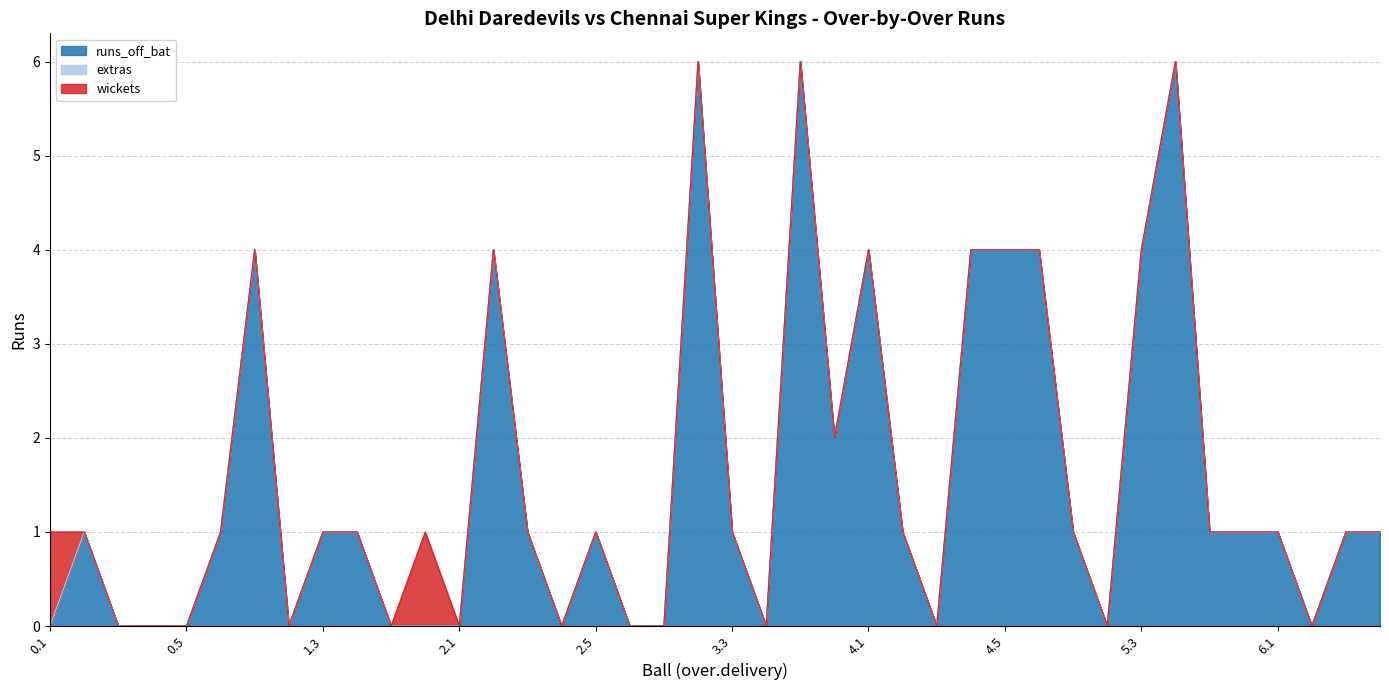

Reading left to right, what are all the values shown in this chart?

runs_off_bat: 0.1=0	0.2=1	0.3=0	0.4=0	0.5=0	0.6=1	1.1=4	1.2=0	1.3=1	1.4=1	1.5=0	1.6=0	2.1=0	2.2=4	2.3=1	2.4=0	2.5=1	2.6=0	3.1=0	3.2=6	3.3=1	3.4=0	3.5=6	3.6=2	4.1=4	4.2=1	4.3=0	4.4=4	4.5=4	4.6=4	5.1=1	5.2=0	5.3=4	5.4=6	5.5=1	5.6=1	6.1=1	6.2=0	6.3=1	6.4=1
extras: 0.1=0	0.2=0	0.3=0	0.4=0	0.5=0	0.6=0	1.1=0	1.2=0	1.3=0	1.4=0	1.5=0	1.6=0	2.1=0	2.2=0	2.3=0	2.4=0	2.5=0	2.6=0	3.1=0	3.2=0	3.3=0	3.4=0	3.5=0	3.6=0	4.1=0	4.2=0	4.3=0	4.4=0	4.5=0	4.6=0	5.1=0	5.2=0	5.3=0	5.4=0	5.5=0	5.6=0	6.1=0	6.2=0	6.3=0	6.4=0
wickets: 0.1=1	0.2=0	0.3=0	0.4=0	0.5=0	0.6=0	1.1=0	1.2=0	1.3=0	1.4=0	1.5=0	1.6=1	2.1=0	2.2=0	2.3=0	2.4=0	2.5=0	2.6=0	3.1=0	3.2=0	3.3=0	3.4=0	3.5=0	3.6=0	4.1=0	4.2=0	4.3=0	4.4=0	4.5=0	4.6=0	5.1=0	5.2=0	5.3=0	5.4=0	5.5=0	5.6=0	6.1=0	6.2=0	6.3=0	6.4=0